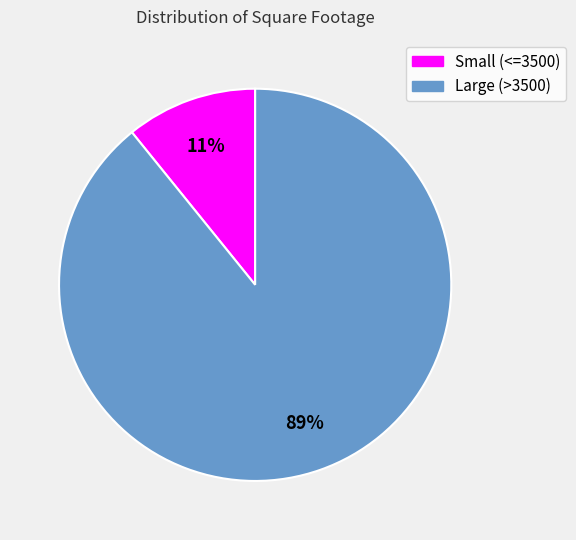

To the nearest percent, what is the difference between the Large (>3500) and Small (<=3500) slice percentages?

78%